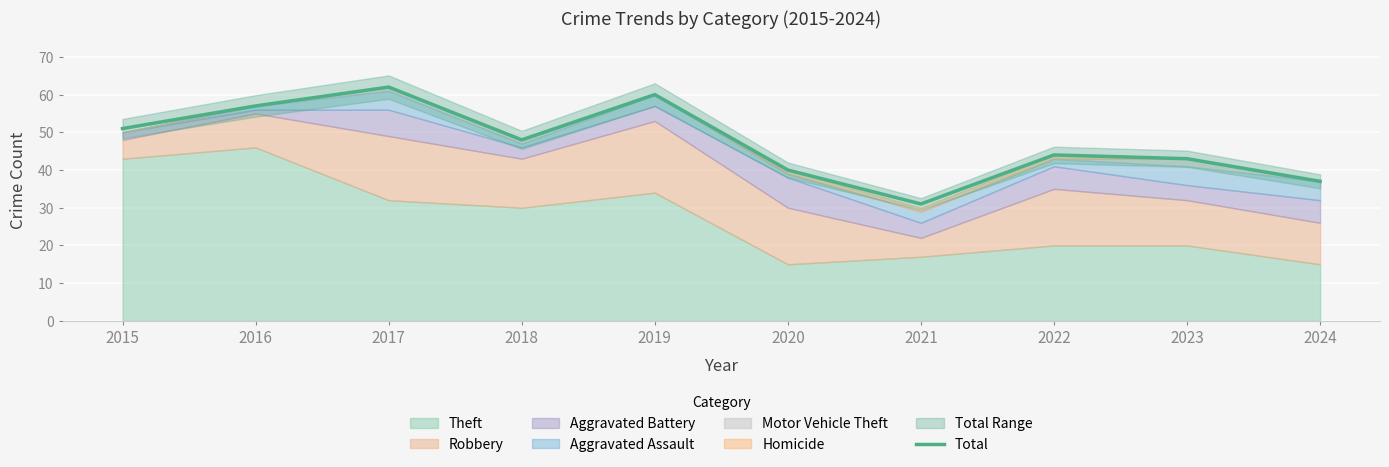

What is the difference between the second highest and second lowest values?

23